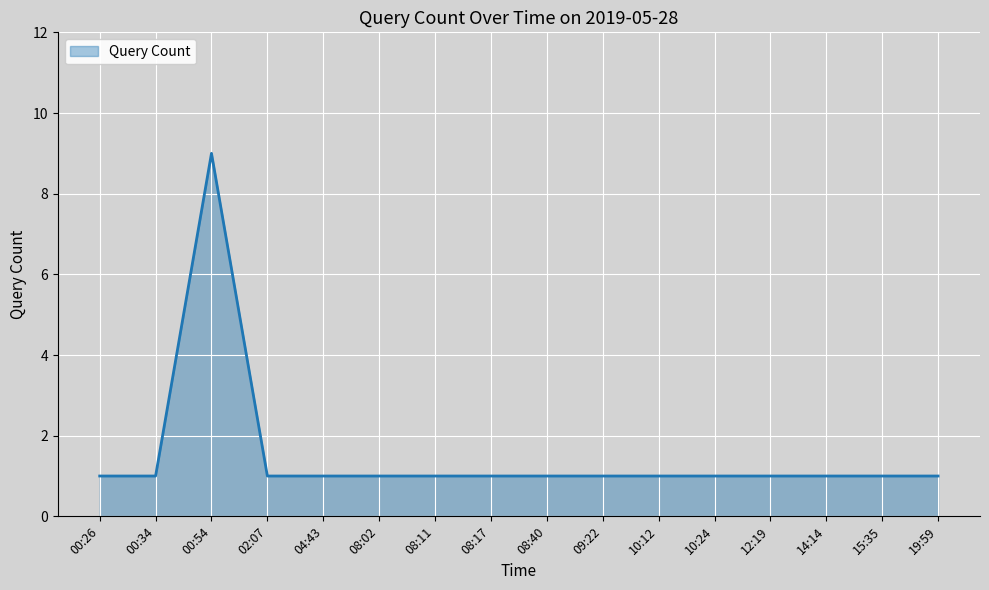

What is the greatest value displayed?

9